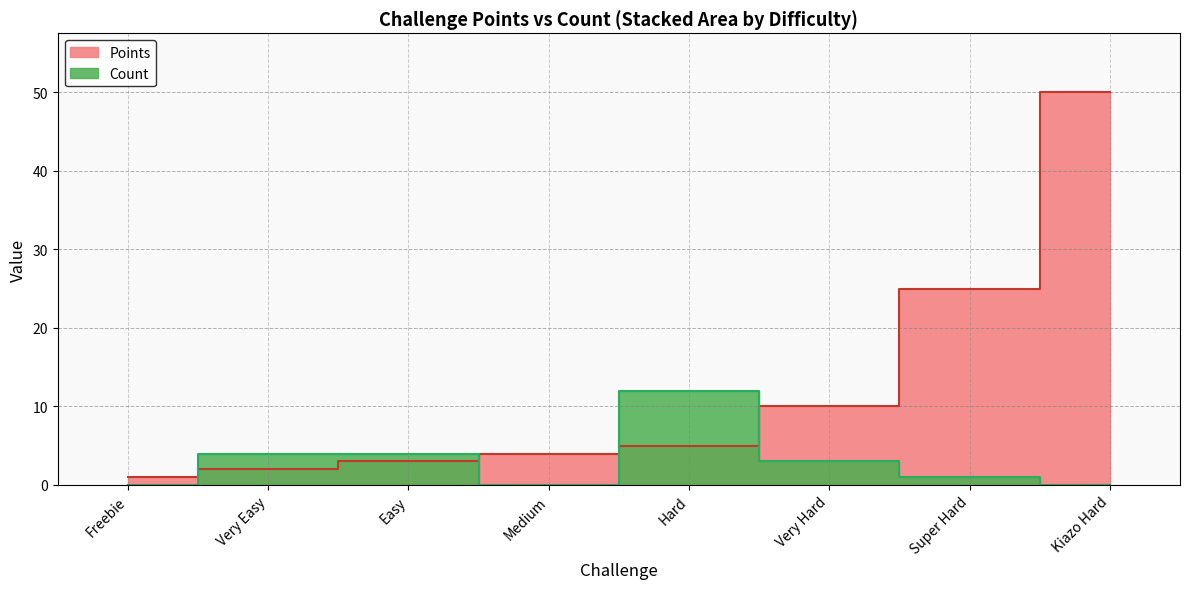

At which category does Count reach its first local valley?

Medium